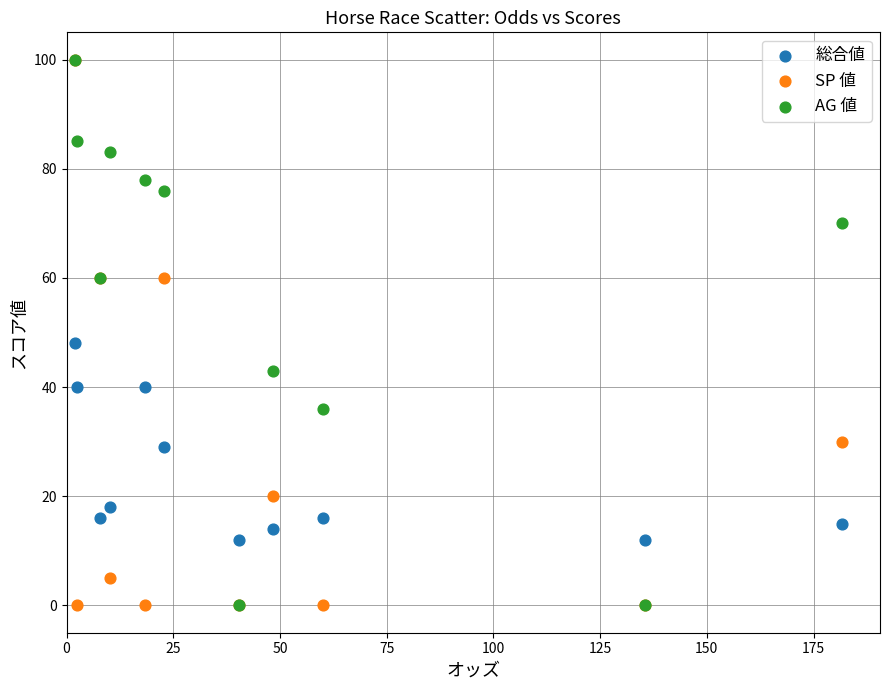

Across all series, what Y value is closest to 50?

48